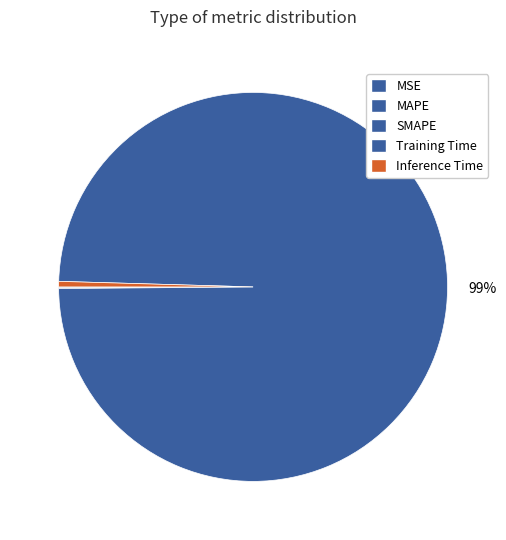

Rank the categories by value from lowest to highest.

MSE, SMAPE, MAPE, Inference Time, Training Time